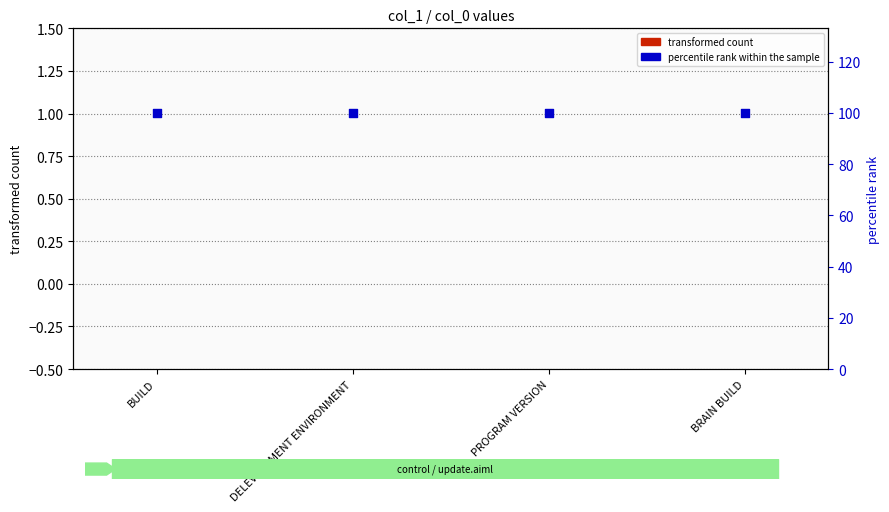

Which series has the largest Y range (max minus min)?

transformed count